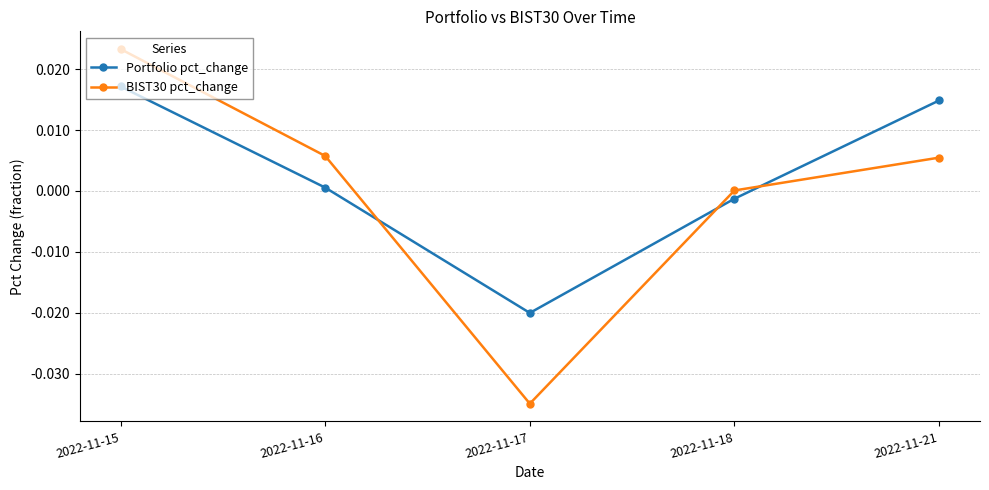

Which series has the largest range (max minus min)?

BIST30 pct_change